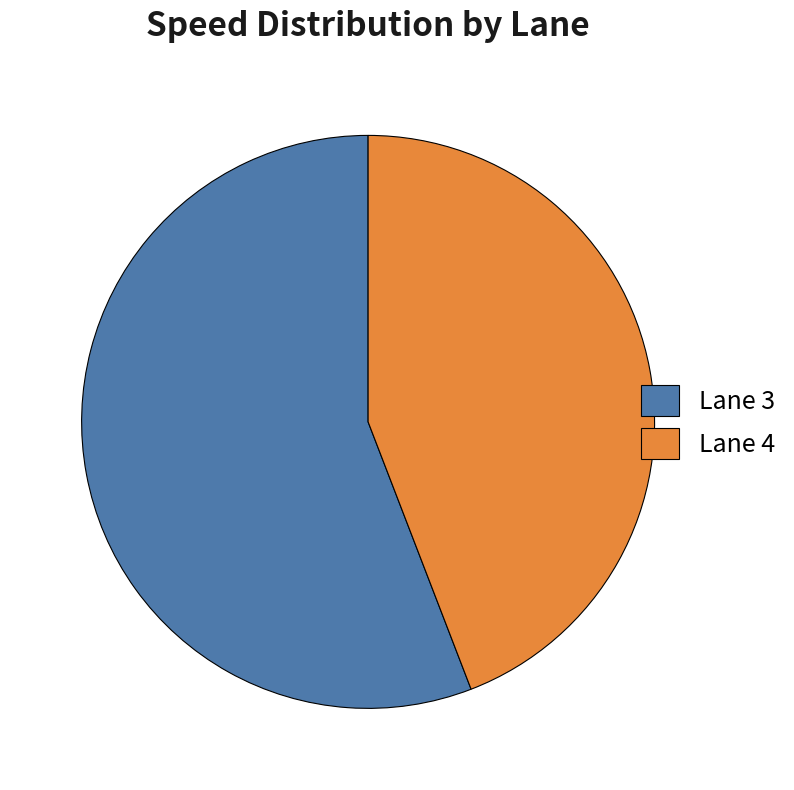

Is there any slice that represents more than half of the pie?

Yes